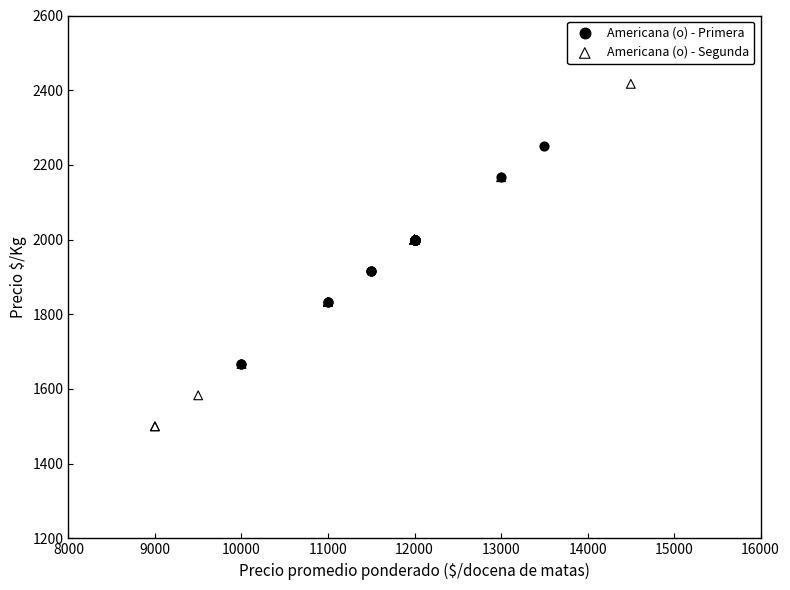

Which series contains the lowest Y value?

Americana (o) - Segunda